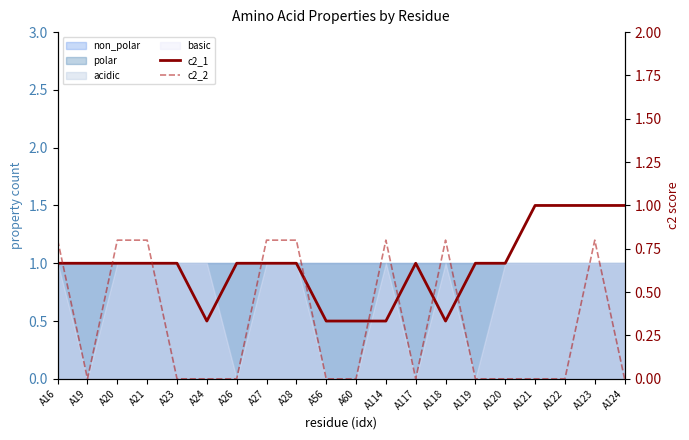

How many times do c2_2 and c2_1 cross each other?

9